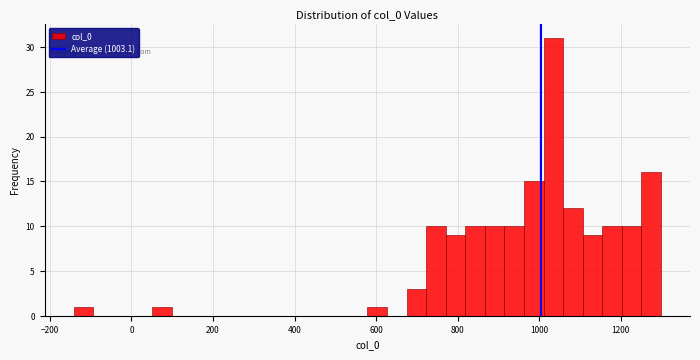

Around what value on the x-axis is the tallest bar? Give the approximate position of its centre, as read against the axis.

1040